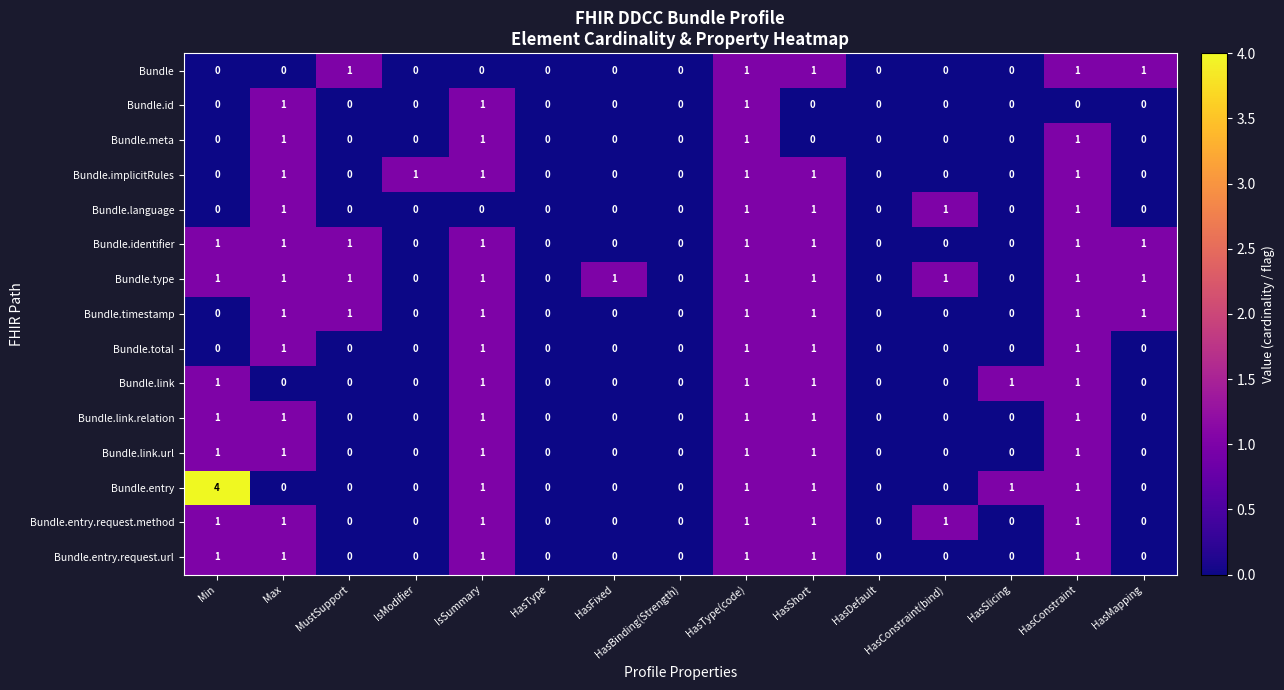

At which category does the chart reach its peak across all series?

Min